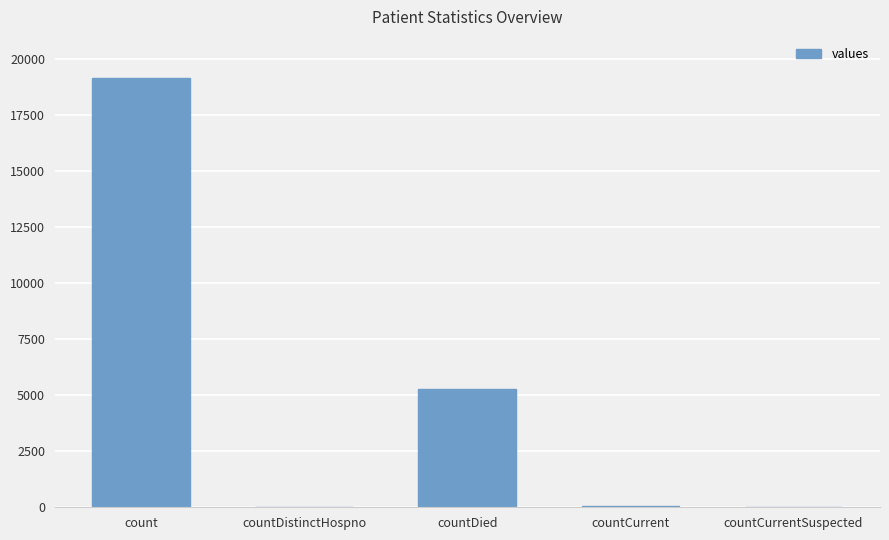

Where is the data nearest to the value 9573?

countDied